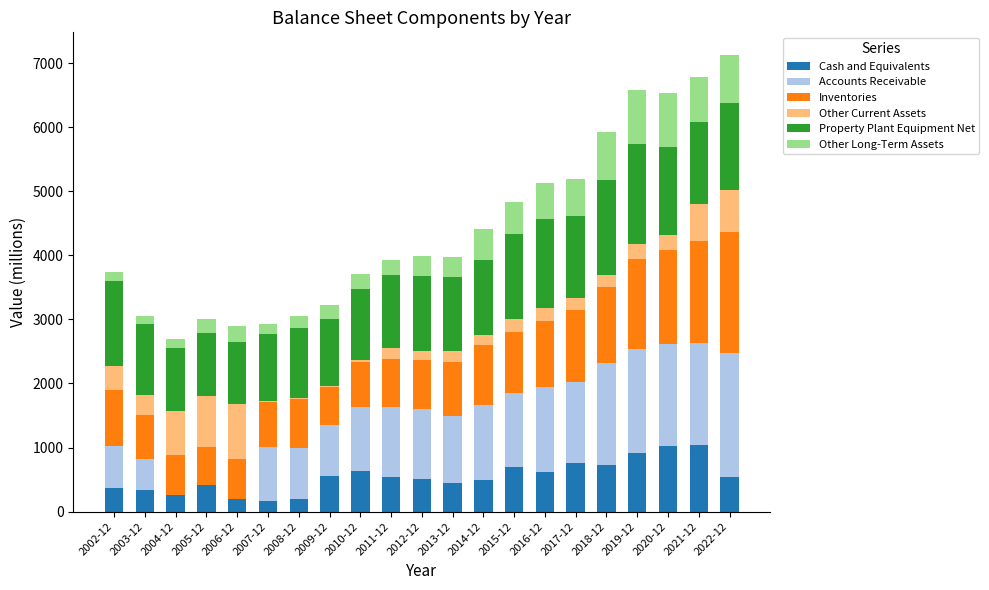

The value of Cash and Equivalents at 2010-12 is 629. True or false?

True